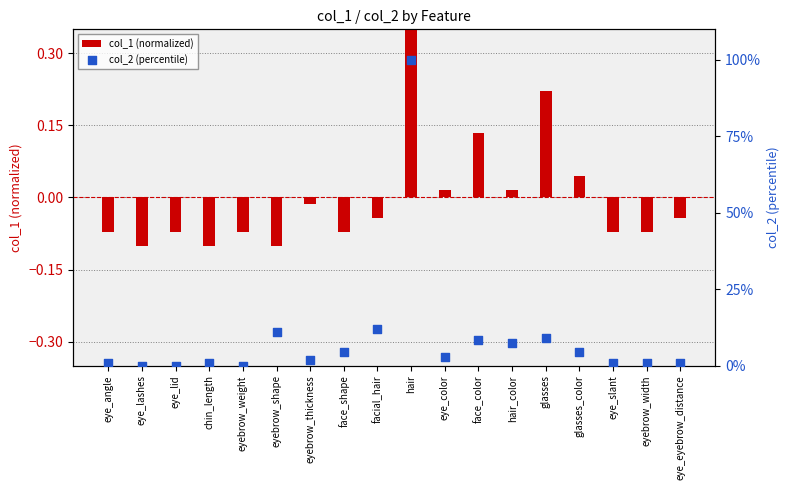

Is the value of col_2 (percentile) at hair_color greater than the value of col_1 (normalized) at face_color?

Yes